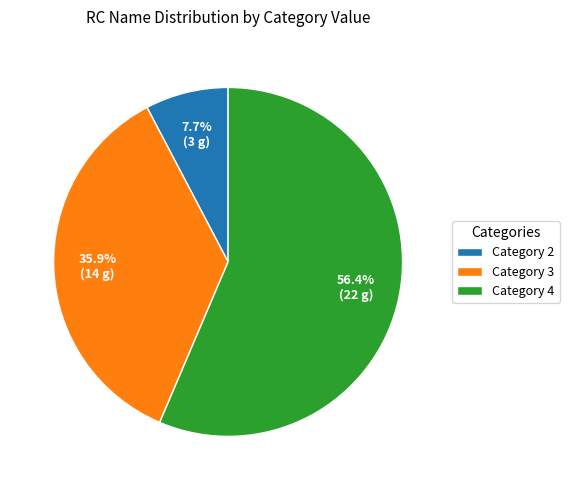

Rank the categories by value from highest to lowest.

Category 4, Category 3, Category 2